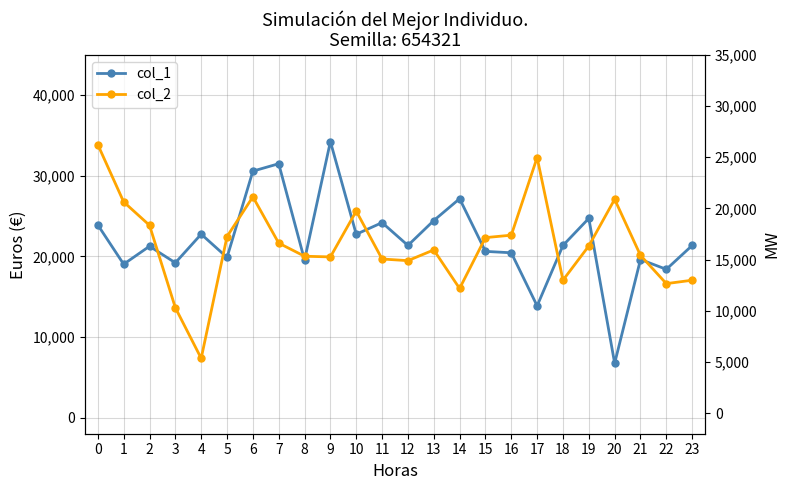

Reading left to right, transcribe all the data shown in this chart.

col_1: 23891	19026	21253	19200	22751	19869	30570	31488	19541	34232	22739	24183	21353	24438	27150	20616	20442	13858	21352	24713	6740	19608	18392	21352
col_2: 26225	20636	18351	10303	5360	17253	21132	16612	15330	15264	19735	15060	14899	15946	12182	17148	17387	24967	12990	16334	20891	15414	12656	12990